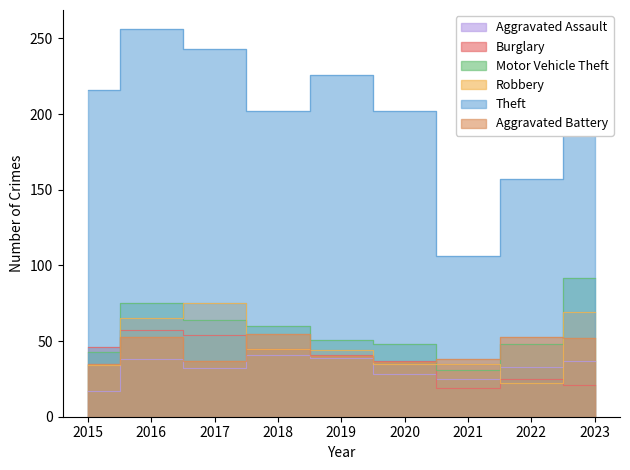

Where is the first local maximum for Robbery?

2017